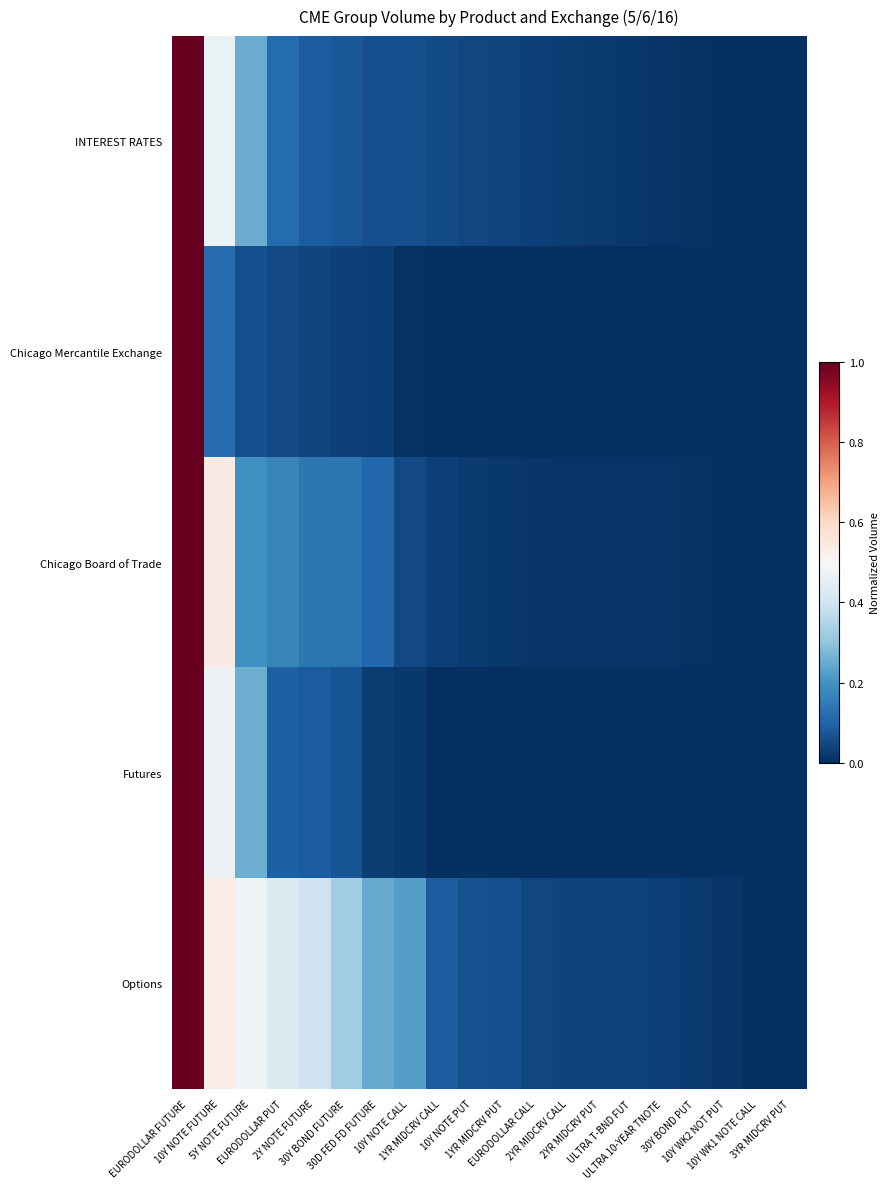

List the series in order of their peak value, lowest first.

INTEREST RATES, Chicago Mercantile Exchange, Chicago Board of Trade, Futures, Options